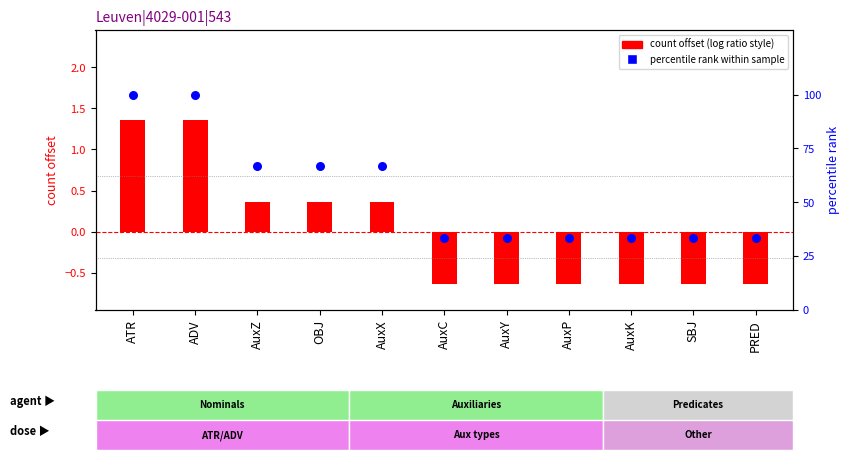

Which series reaches the maximum Y coordinate?

percentile rank within sample